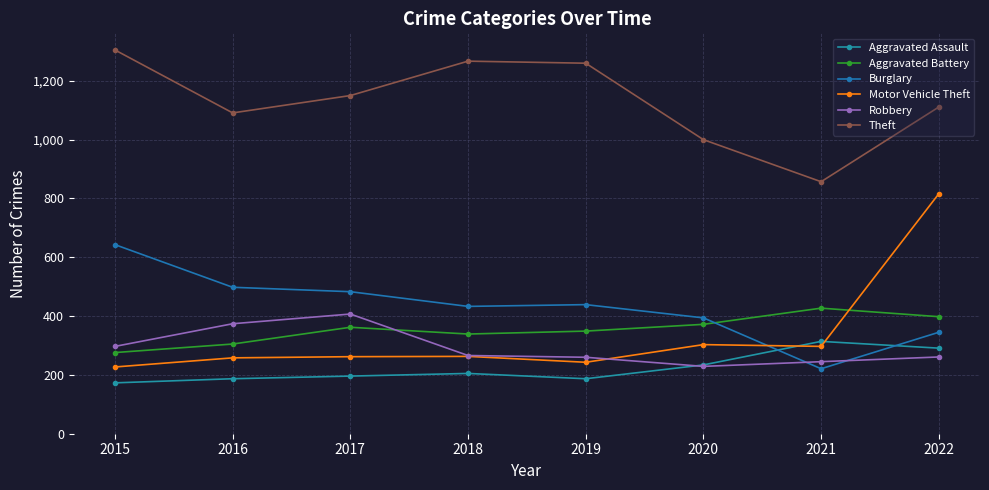

At which label is Motor Vehicle Theft closest to 521?

2020